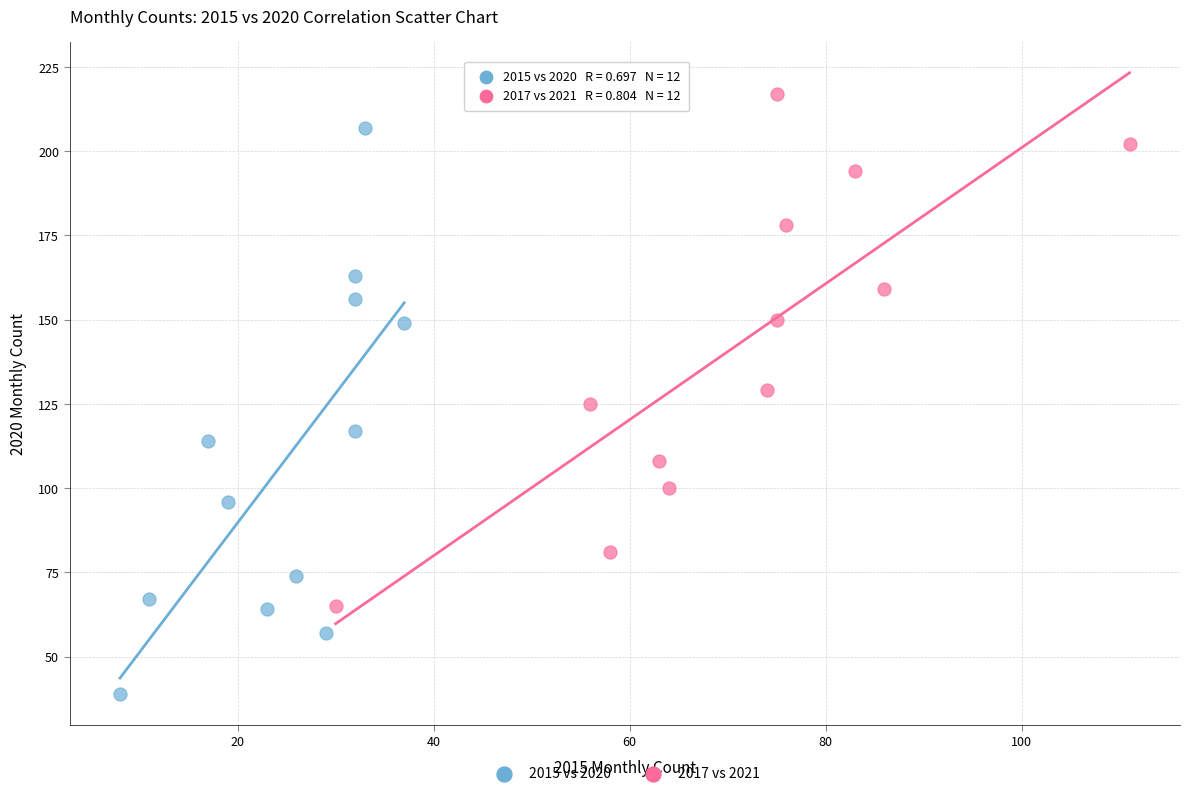

Which series reaches the minimum Y coordinate?

2015 vs 2020